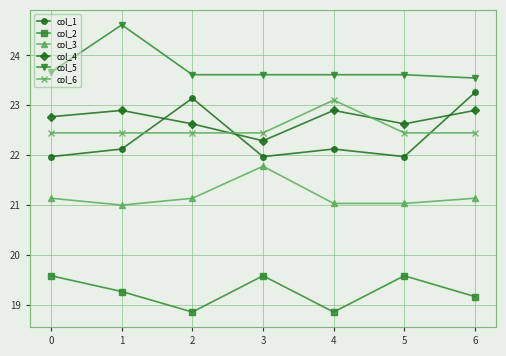

What is the difference between the maximum and minimum values in the col_2 series?

0.7